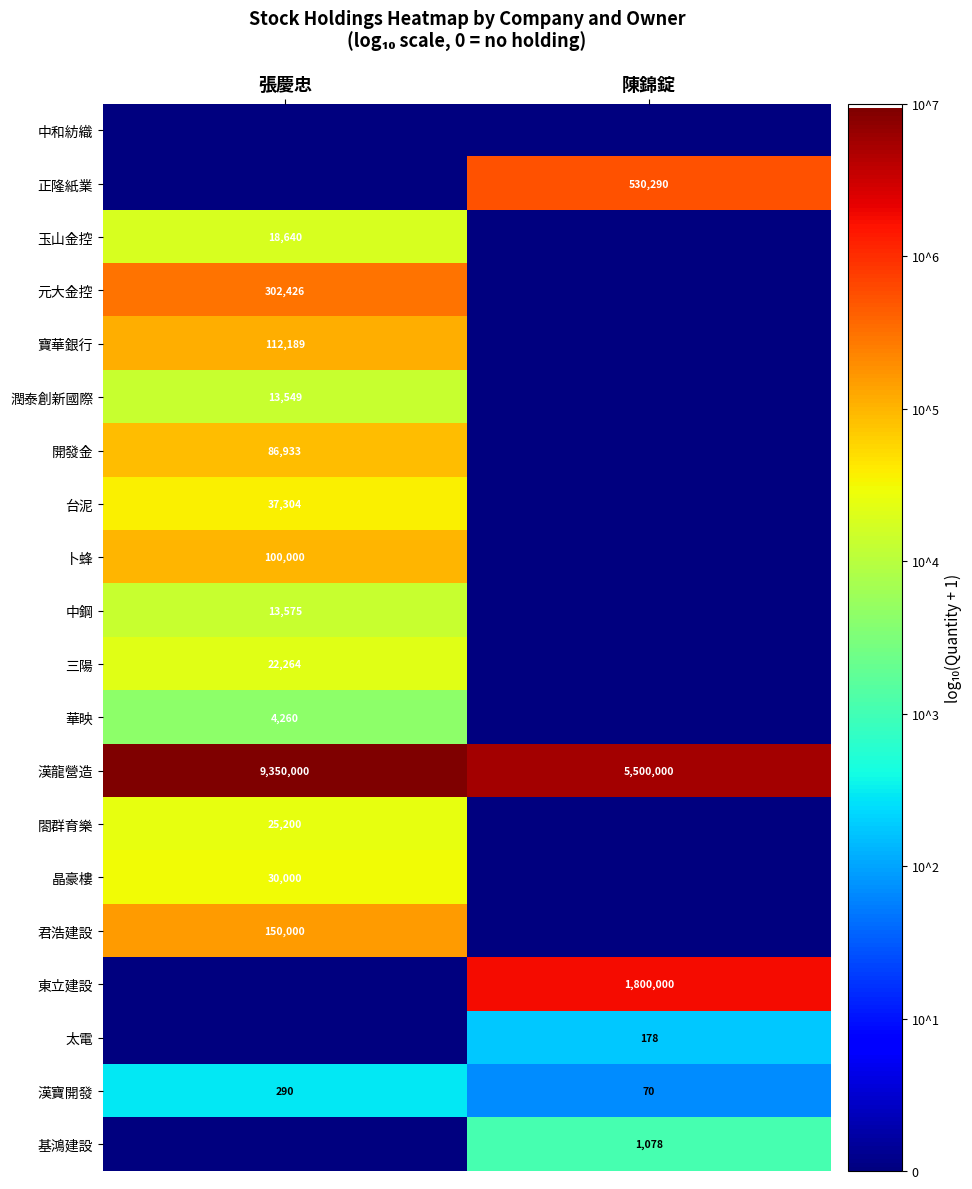

Is the value of 中鋼 at 張慶忠 greater than the value of 漢龍營造 at 張慶忠?

No